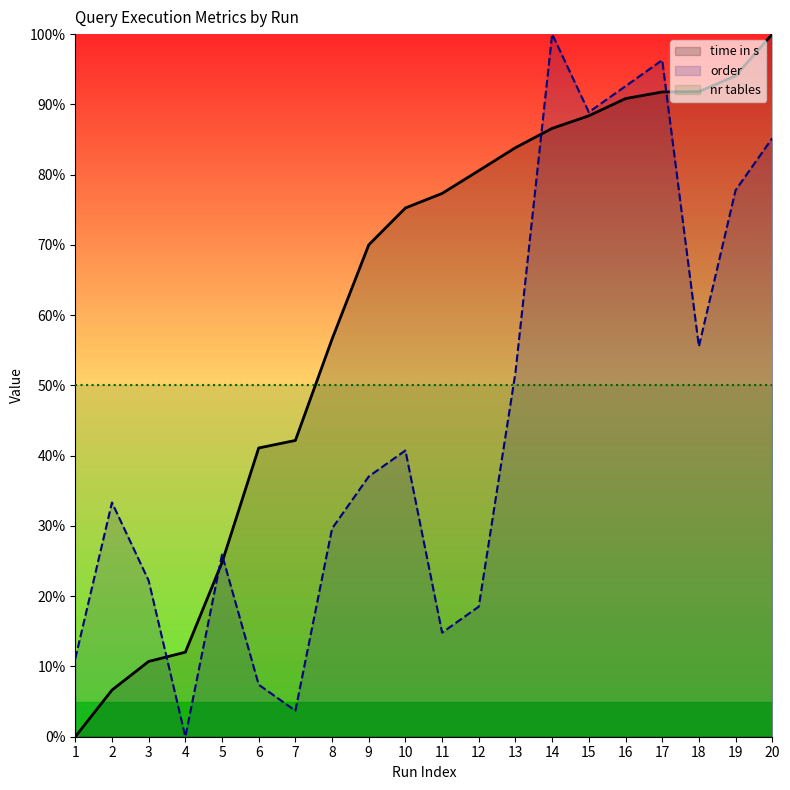

What is the average value of the time in s series?

61.2